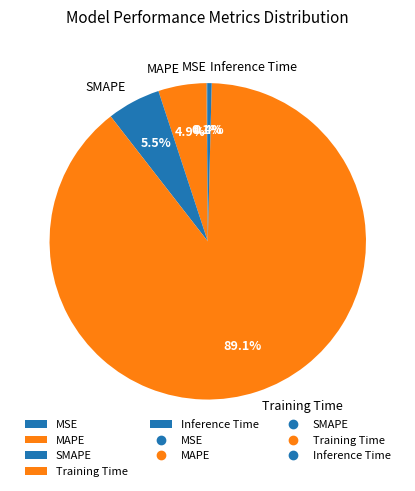

What is the largest slice in the pie chart?

Training Time